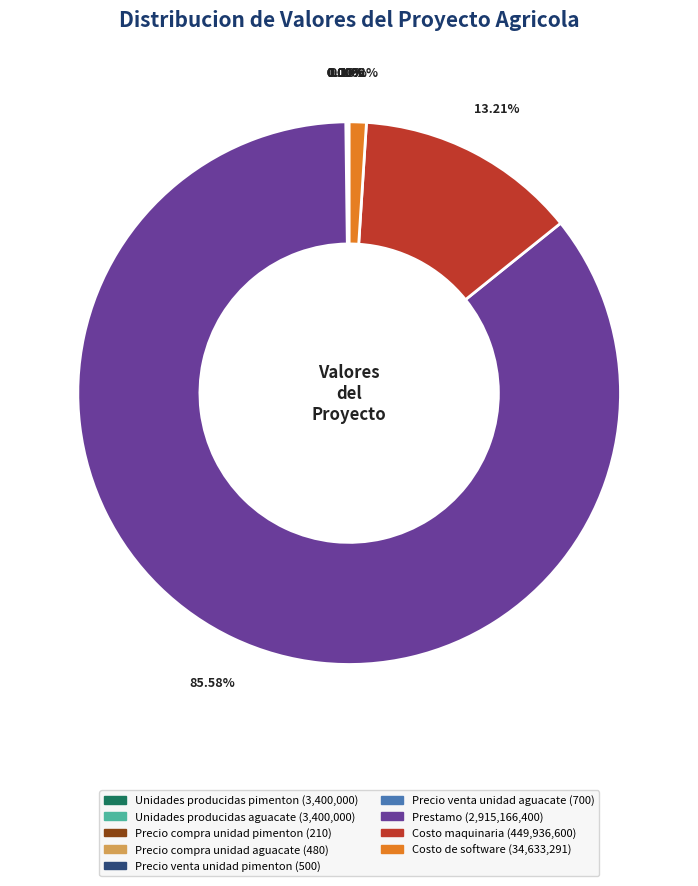

Which category has the biggest portion of the pie?

Prestamo